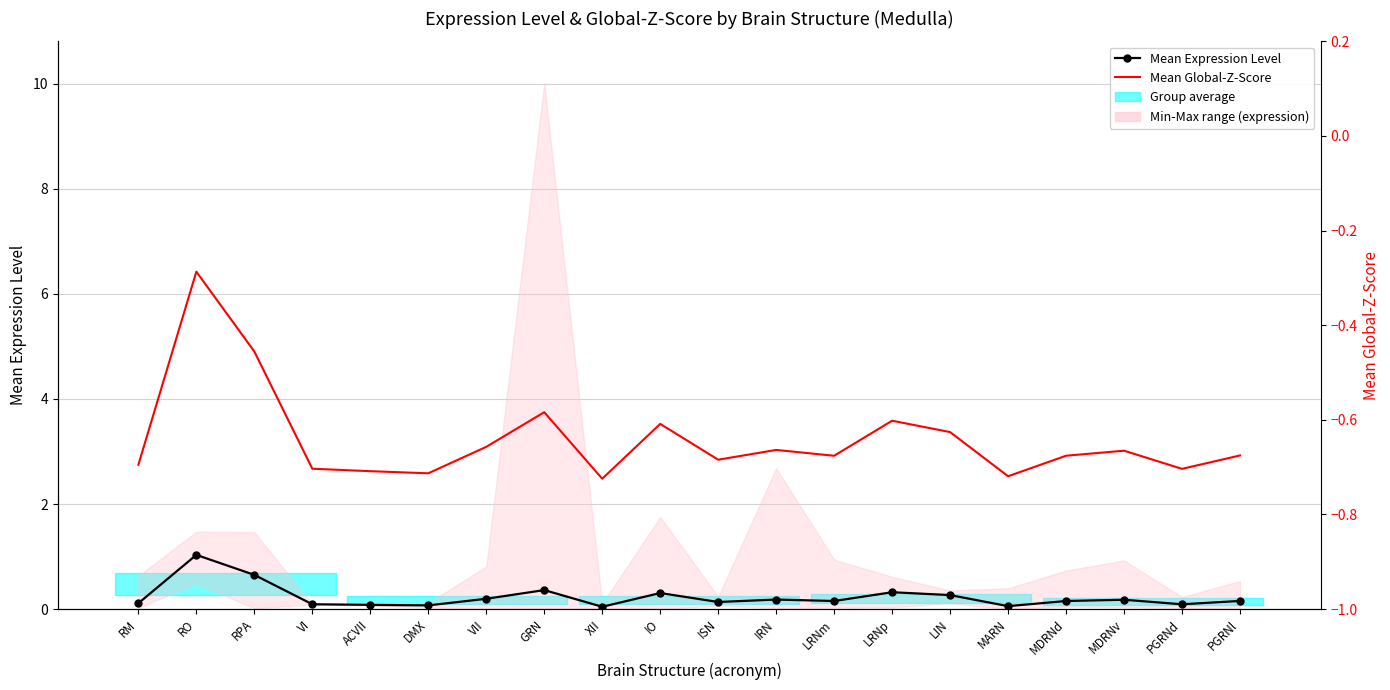

What is the difference between the maximum and second lowest values in the Mean Expression Level series?

1.0